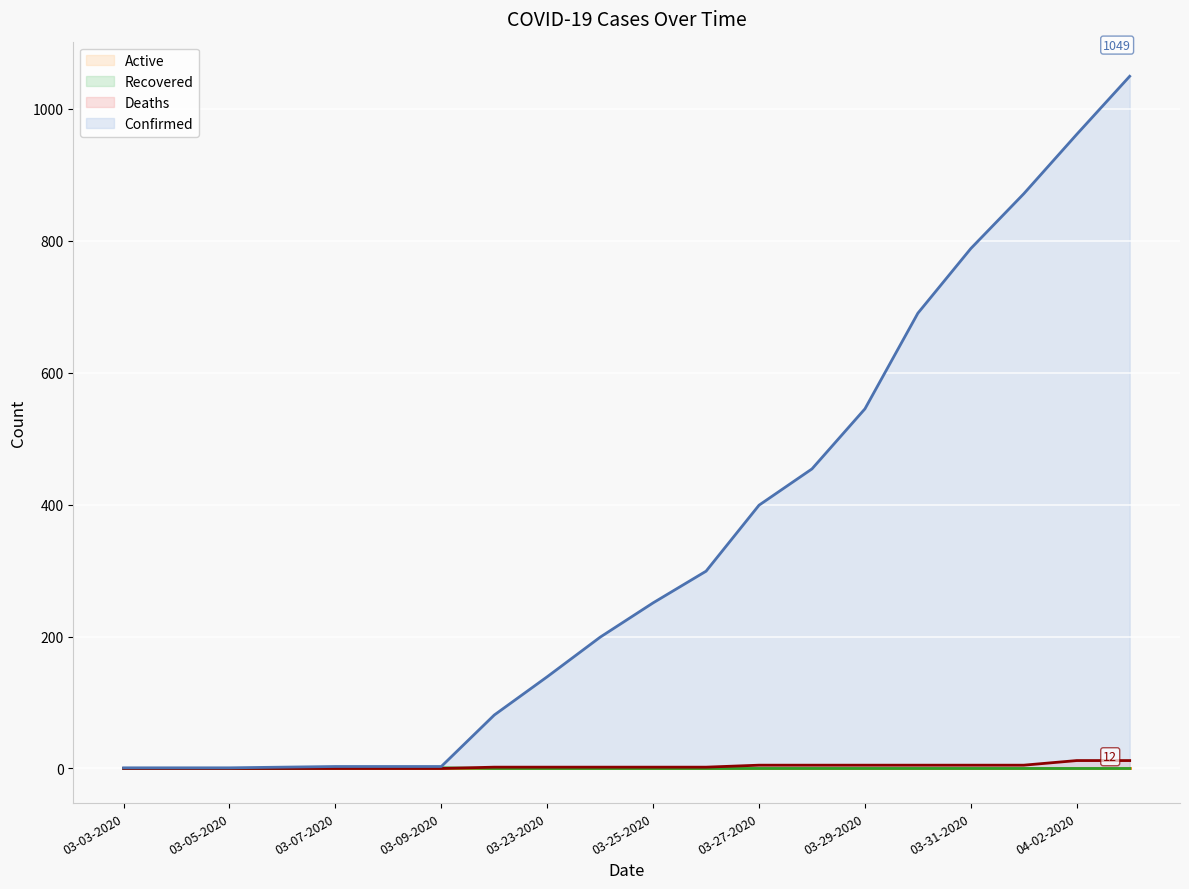

Which series has the largest range (max minus min)?

Confirmed